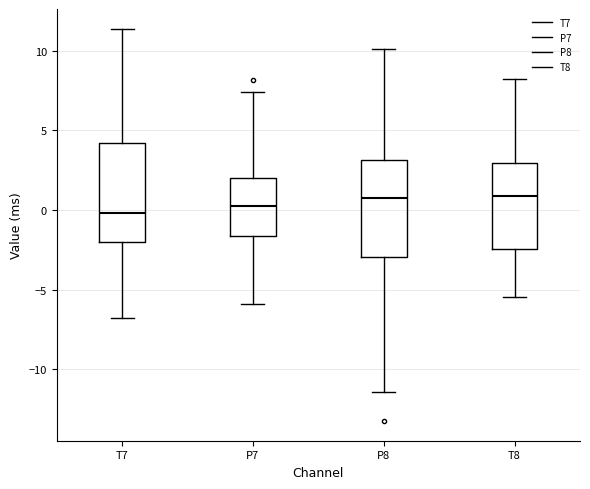

Reading left to right, transcribe this box plot: for each box, give where its median line is, the range the box spans, and where its two whiskers end, as read against the y-axis. The values are not printed on the chart, so give them approximately, as read against the axis.

T7: median 0.0, box -2.0 to 4.0, whiskers -7.0 to 11.5
P7: median 0.5, box -1.5 to 2.0, whiskers -6.0 to 7.5
P8: median 0.5, box -3.0 to 3.0, whiskers -11.5 to 10.0
T8: median 1.0, box -2.5 to 3.0, whiskers -5.5 to 8.0